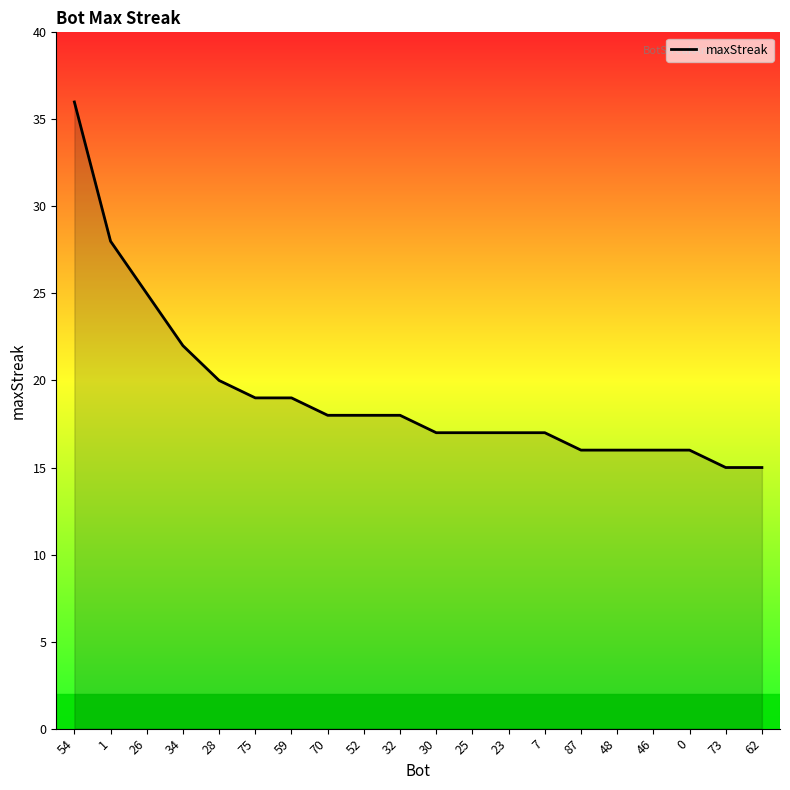

The value at 32 is 11. True or false?

False